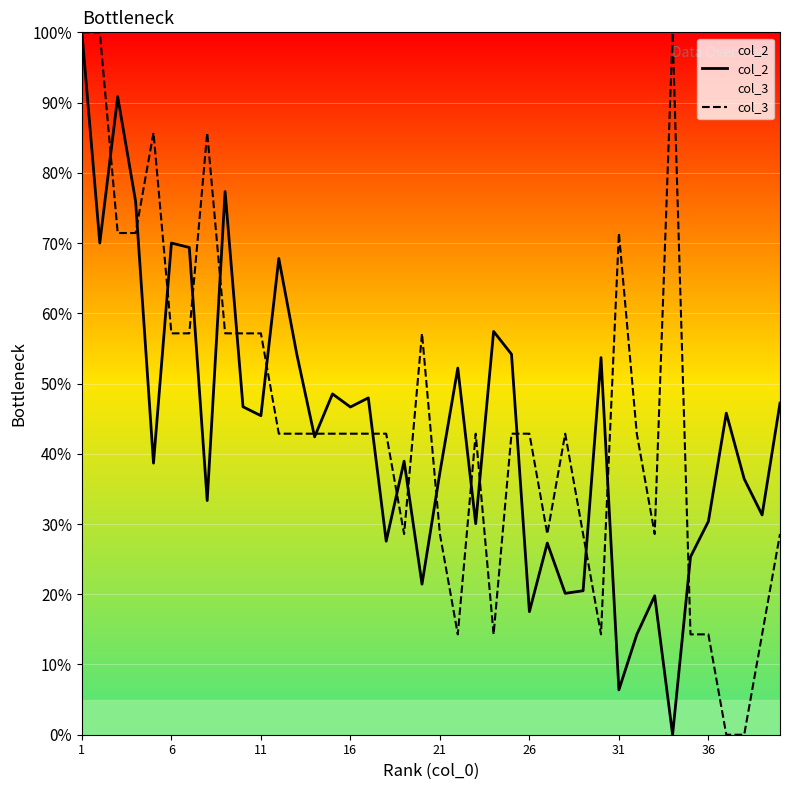

How many lines are shown in the chart?

2